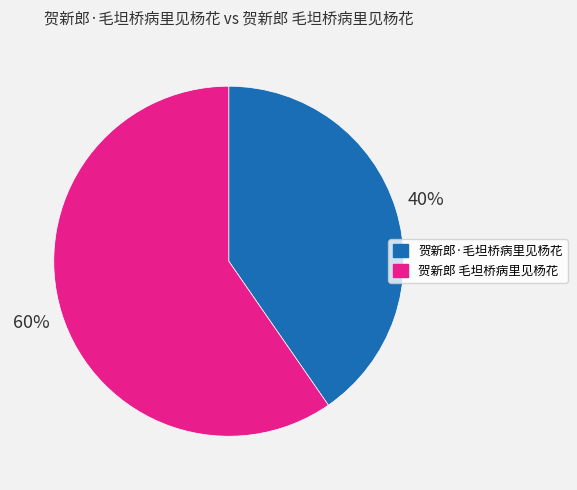

Which slice is the largest?

贺新郎 毛坦桥病里见杨花